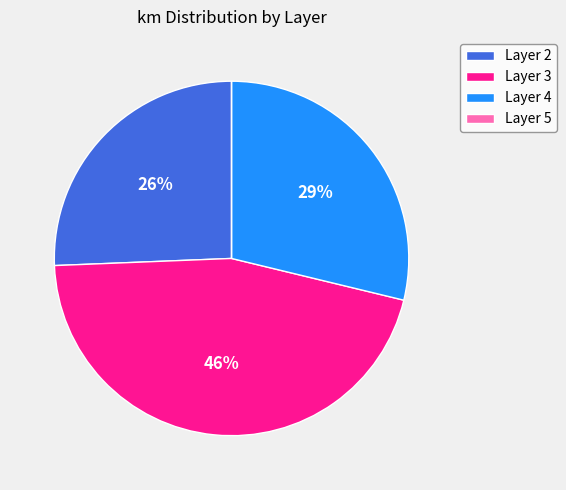

What is the ratio of the value at Layer 4 to the value at Layer 3?

0.6